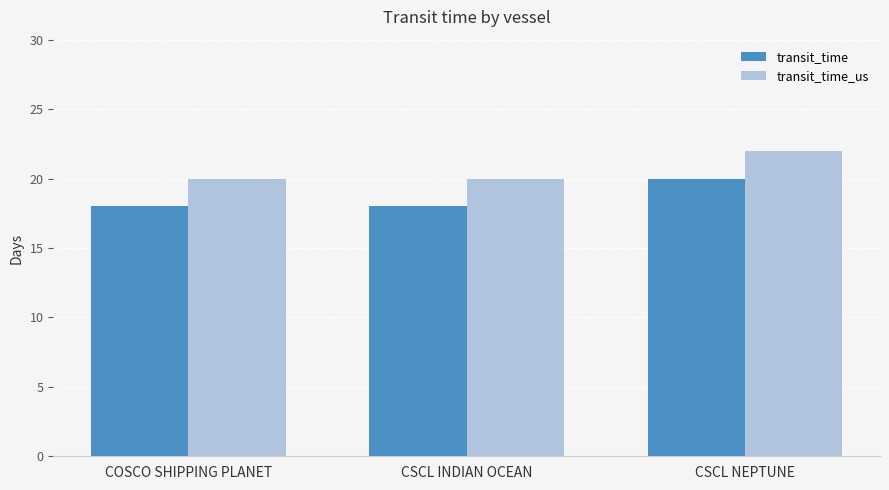

What is the average value of the transit_time_us series?

21